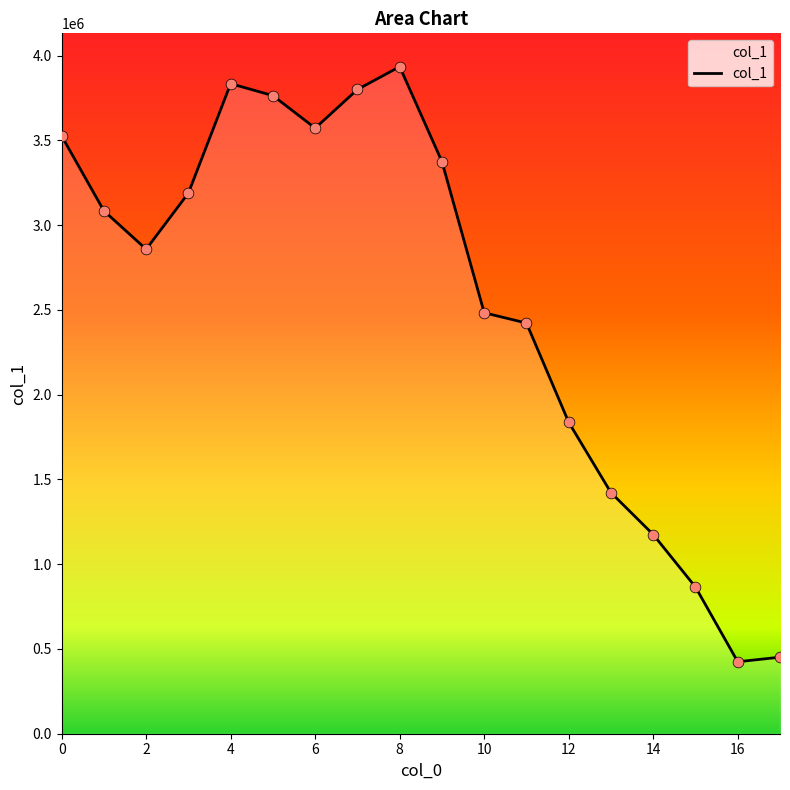

Approximately how many times larger is the value at 2 compared to 15?

3.6